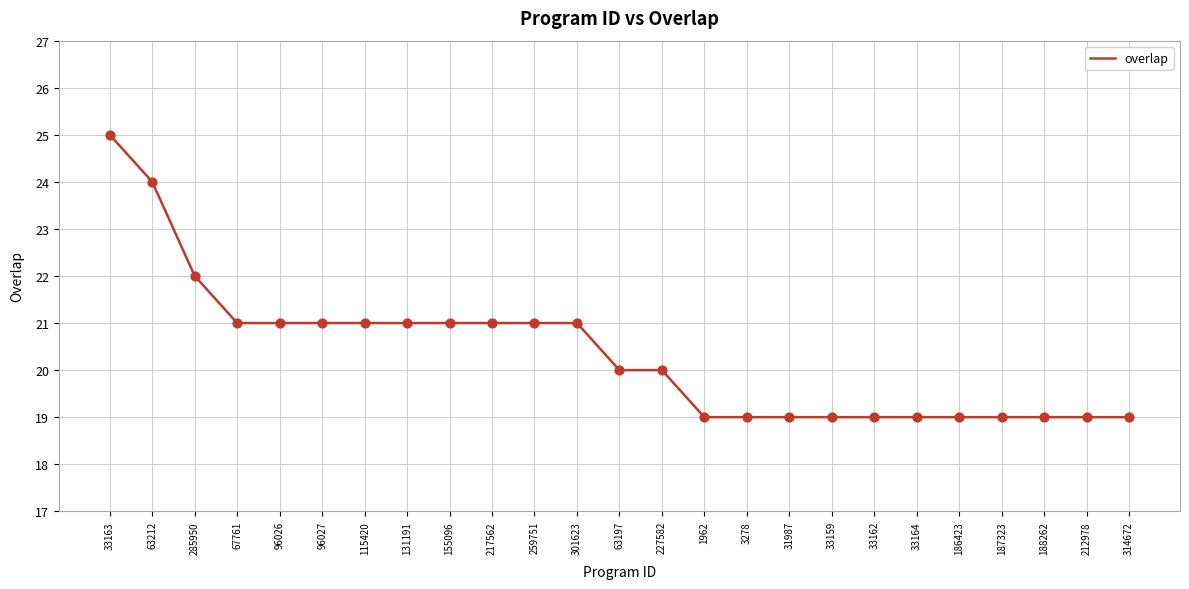

What is the change in value from 33163 to 301623?

-4